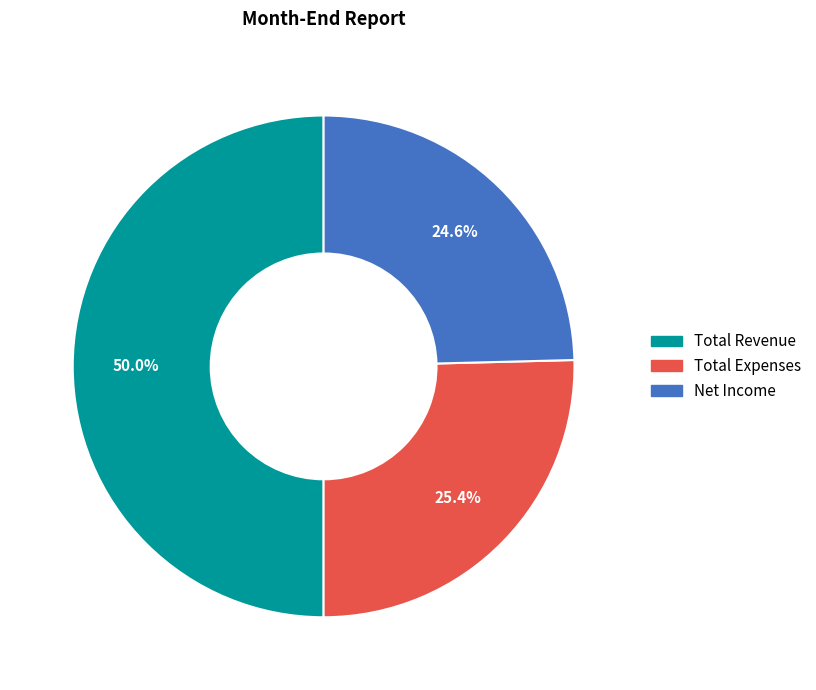

What is the ratio of the value at Total Revenue to the value at Net Income?

2.0